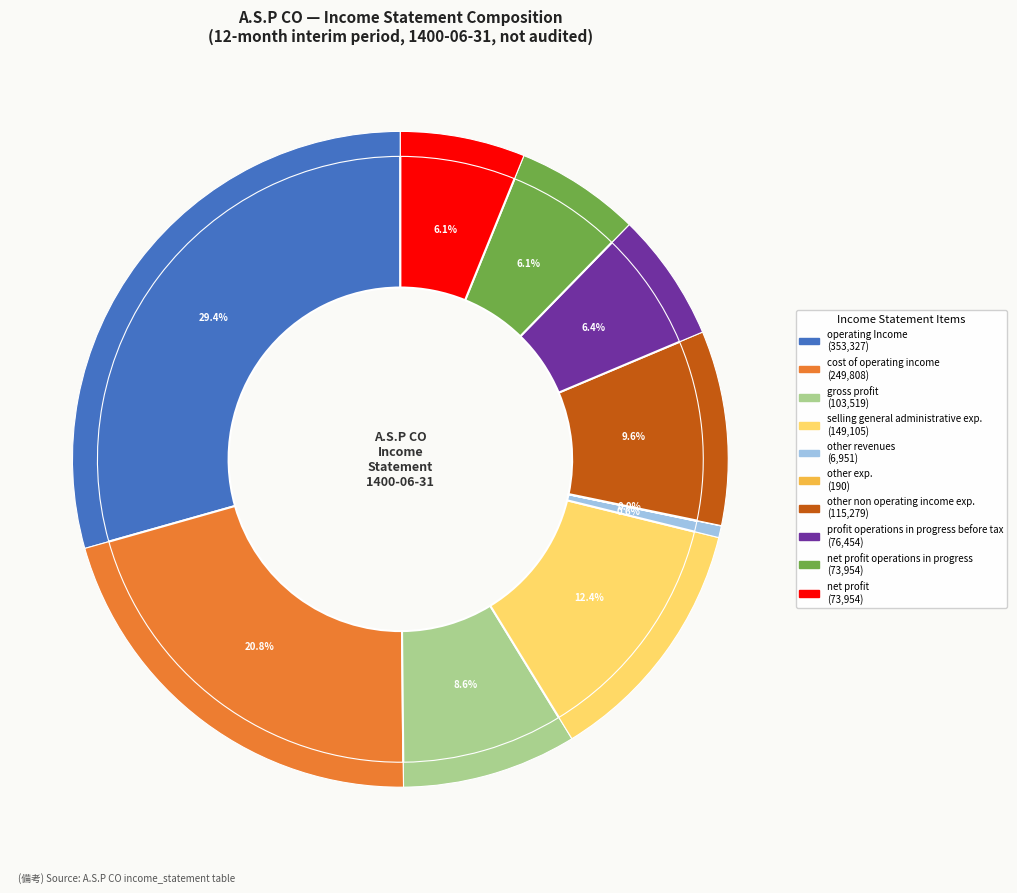

How many segments does this pie chart have?

10